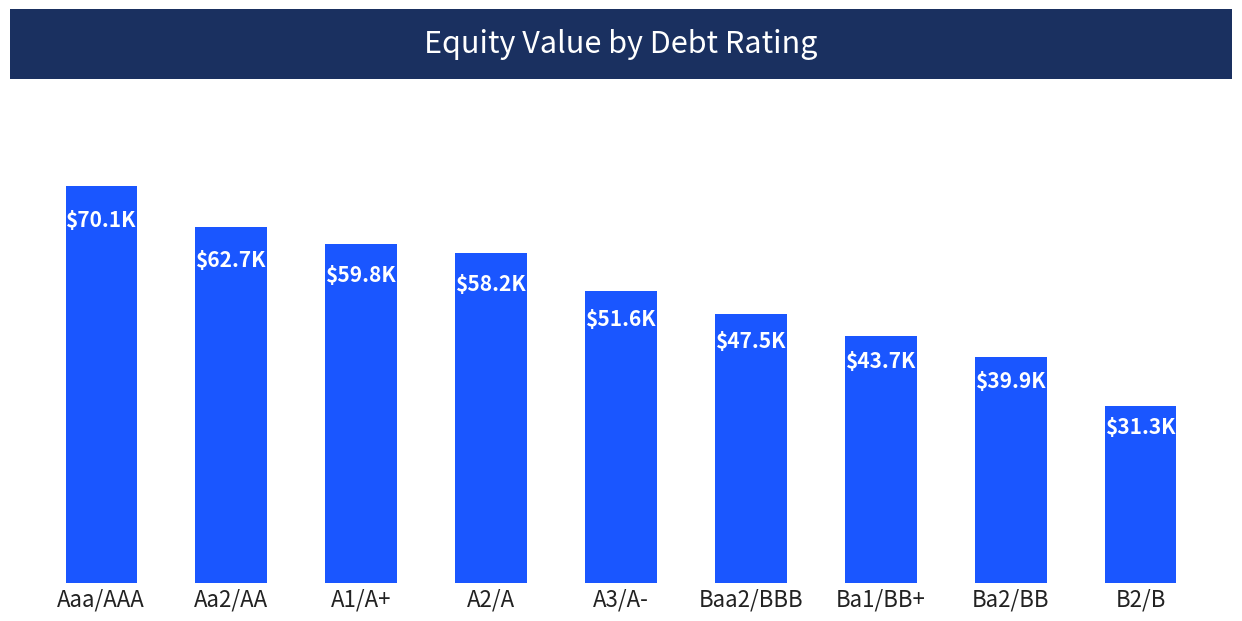

Reading left to right, what are all the values shown in this chart?

70098.5	62742.7	59820.7	58217.5	51590.8	47525.4	43670.0	39927.1	31270.8